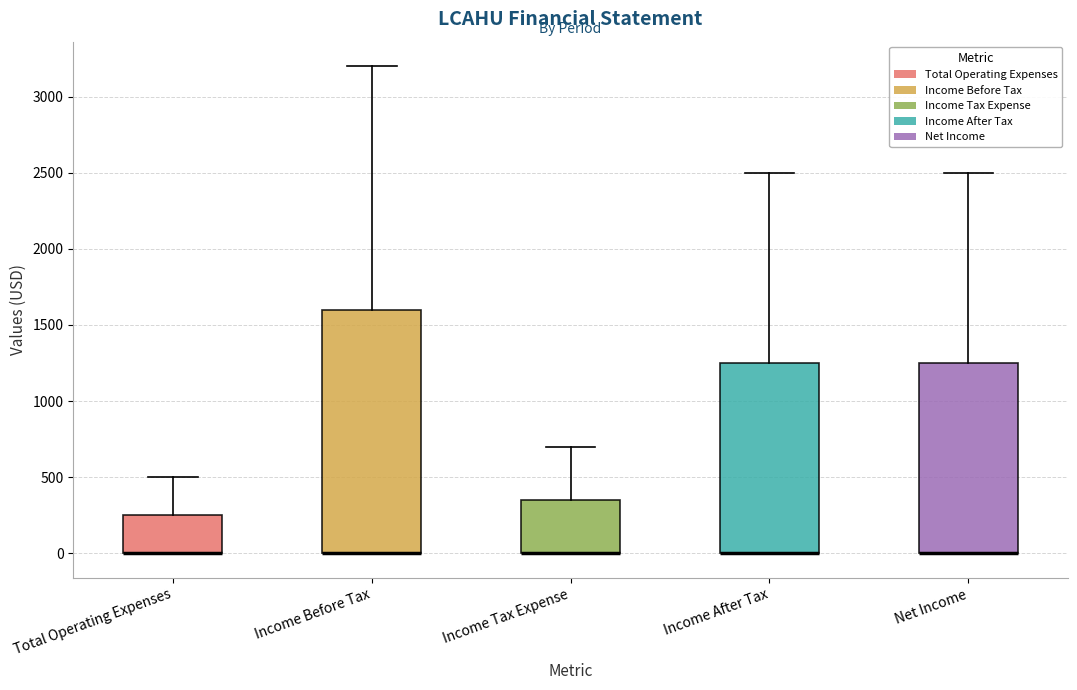

Reading left to right, read every box against the y-axis: the position of its median line, the range the box covers, and the ends of its whiskers. The values are not printed on the chart, so give them approximately, as read against the axis.

Total Operating Expenses: median 0 (drawn on the box's lower edge), box 0 to 250, whiskers 0 to 500
Income Before Tax: median 0 (drawn on the box's lower edge), box 0 to 1600, whiskers 0 to 3200
Income Tax Expense: median 0 (drawn on the box's lower edge), box 0 to 350, whiskers 0 to 700
Income After Tax: median 0 (drawn on the box's lower edge), box 0 to 1250, whiskers 0 to 2500
Net Income: median 0 (drawn on the box's lower edge), box 0 to 1250, whiskers 0 to 2500